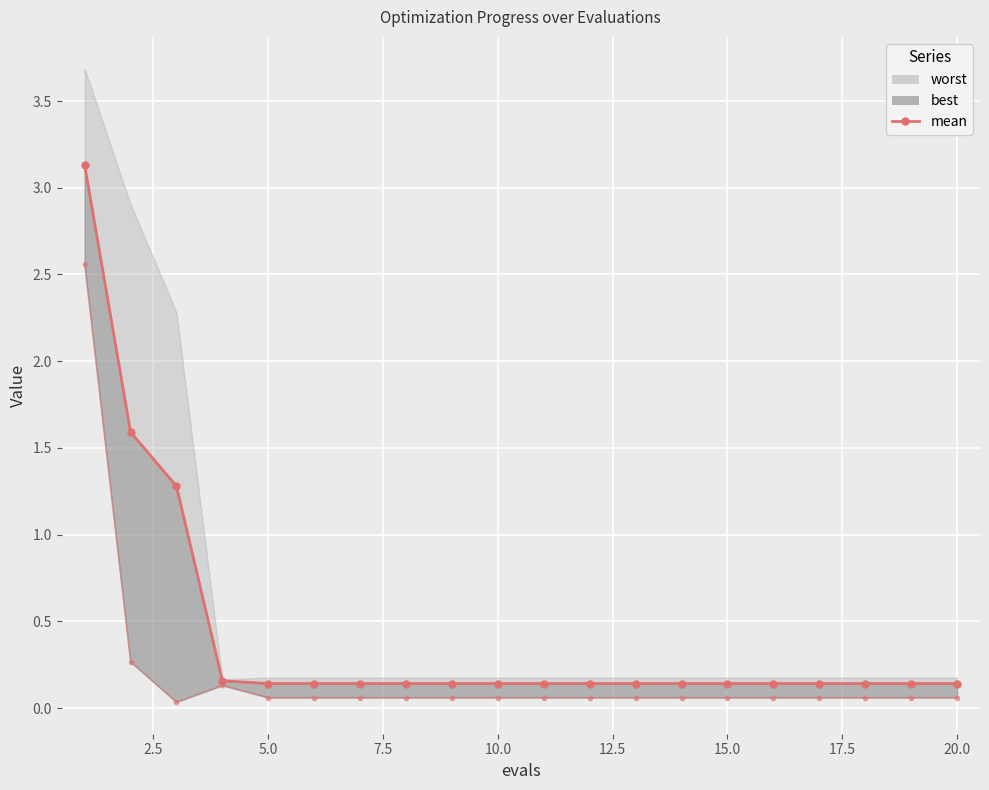

How many categories are shown in the chart?

20